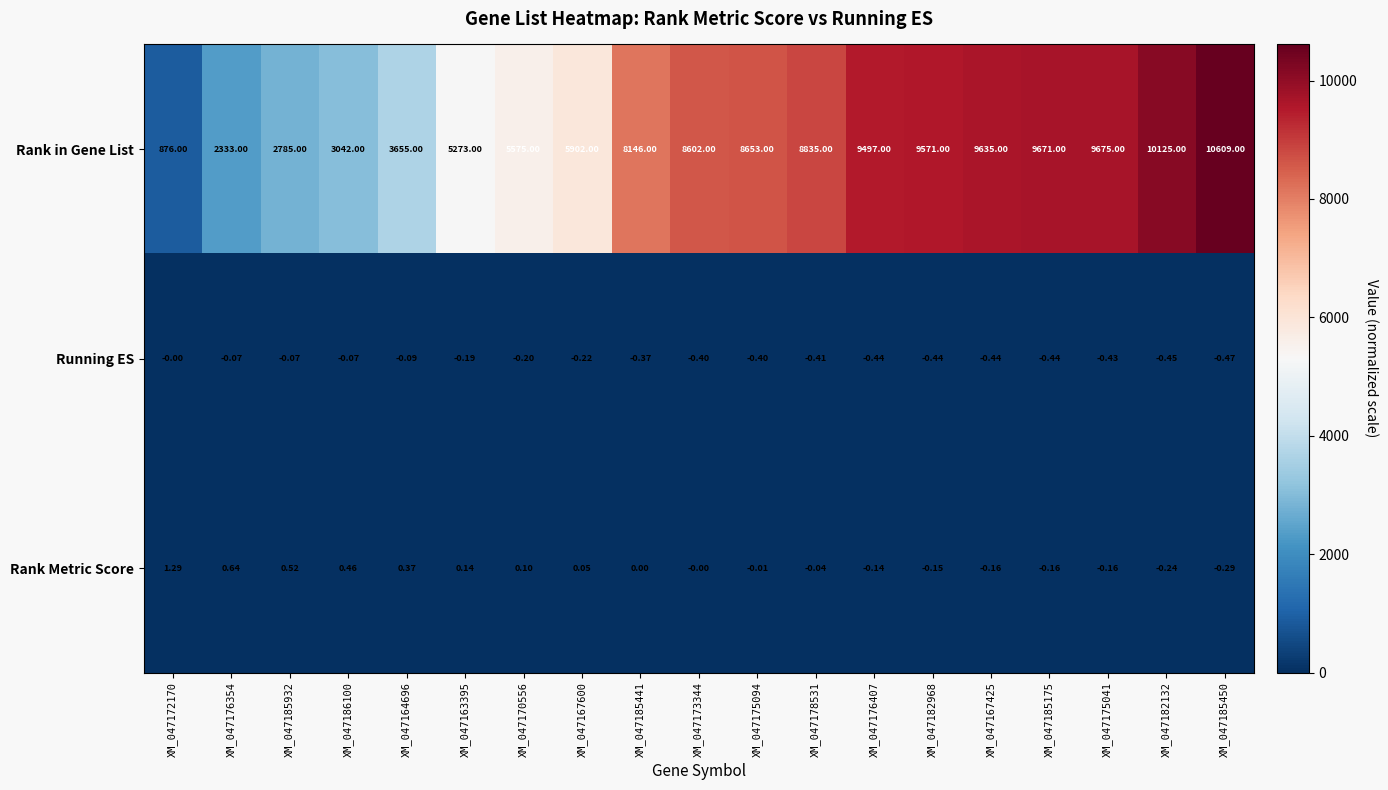

At how many categories does at least one series exceed 7735?

11